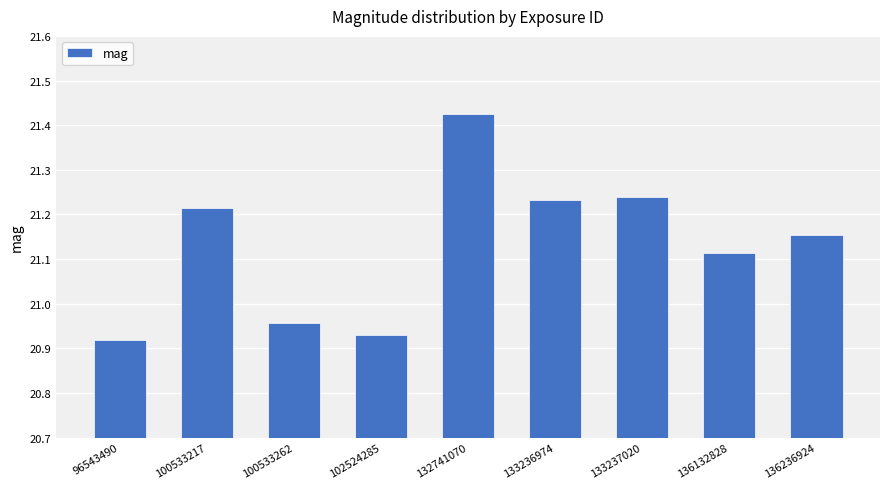

What is the sum of the values at 100533217 and 133236974?

42.4